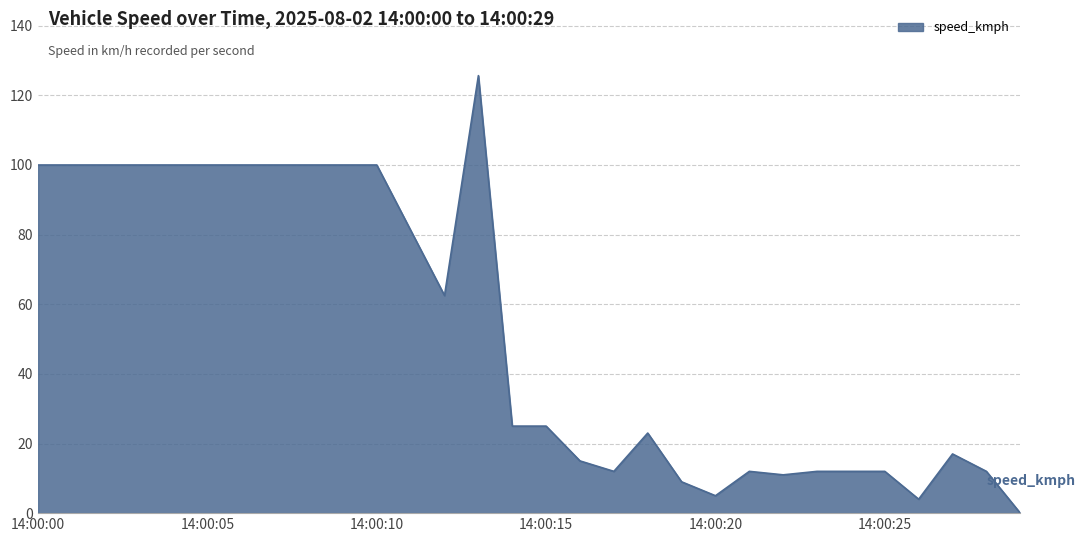

What is the difference between the maximum and minimum values?

125.7